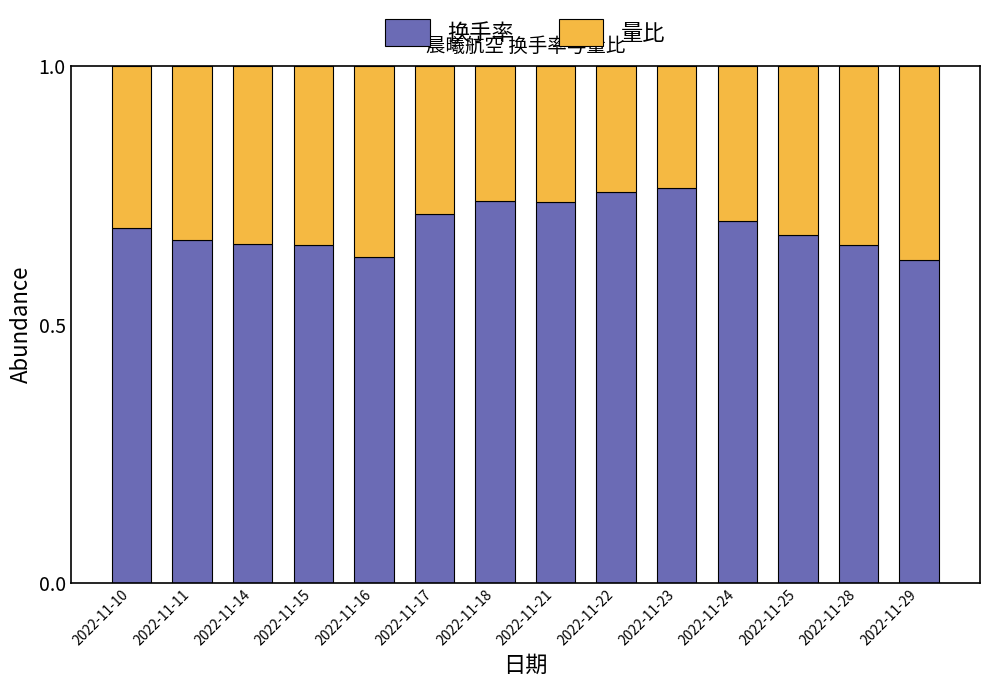

True or false: 换手率 has a value of 0.2 at 2022-11-23.

False